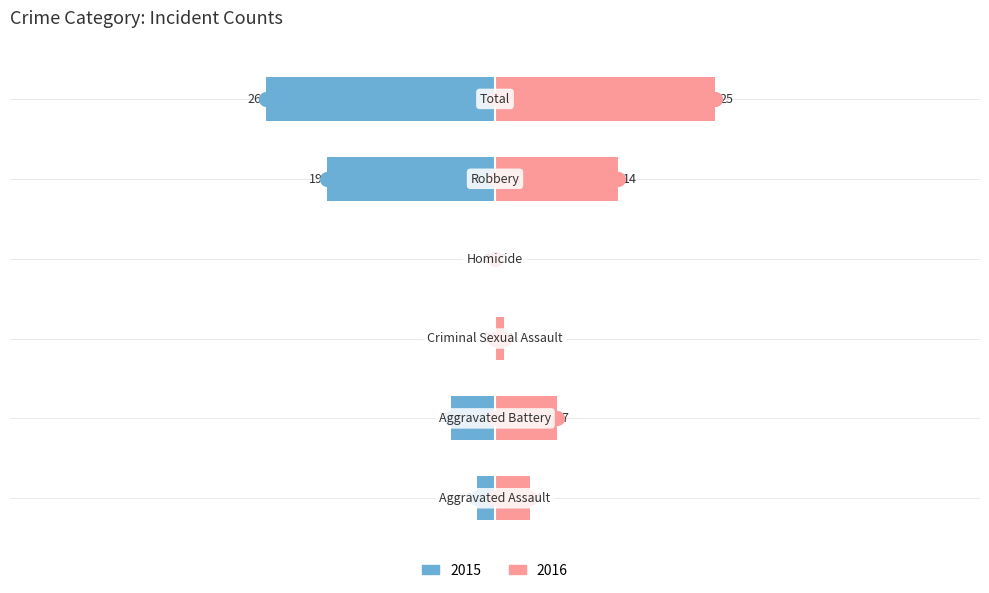

At which label does Left first exceed -2?

Criminal Sexual Assault